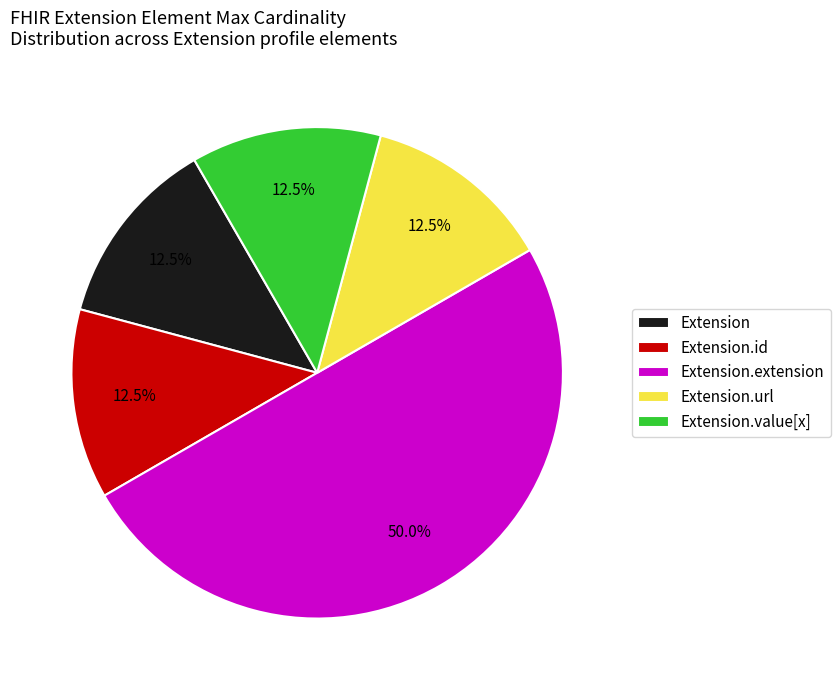

How many slices are in this pie chart?

5